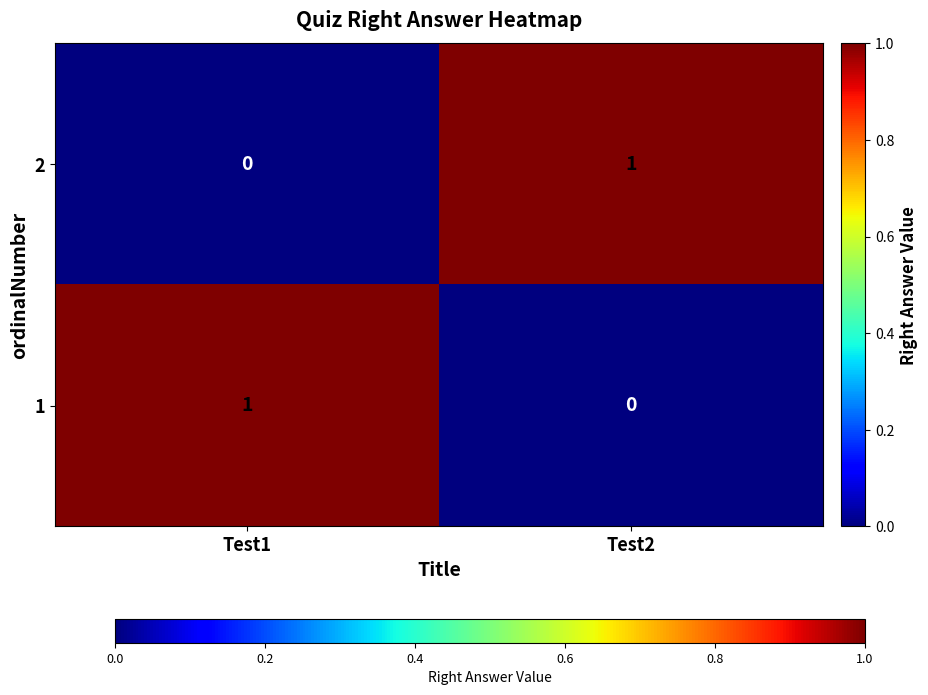

List the labels in order of 2 value, largest first.

Test2, Test1